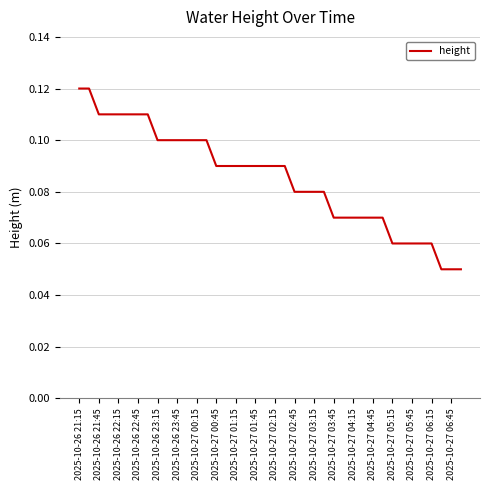

The value at 2025-10-26 23:15 is 0.1. True or false?

True